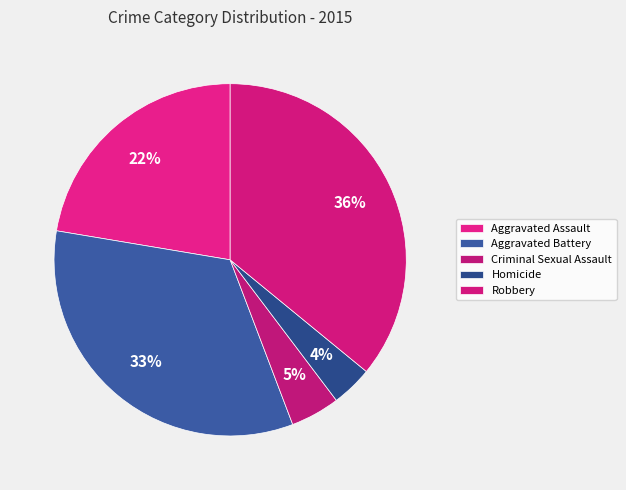

Between Criminal Sexual Assault and Homicide, which is larger?

Criminal Sexual Assault